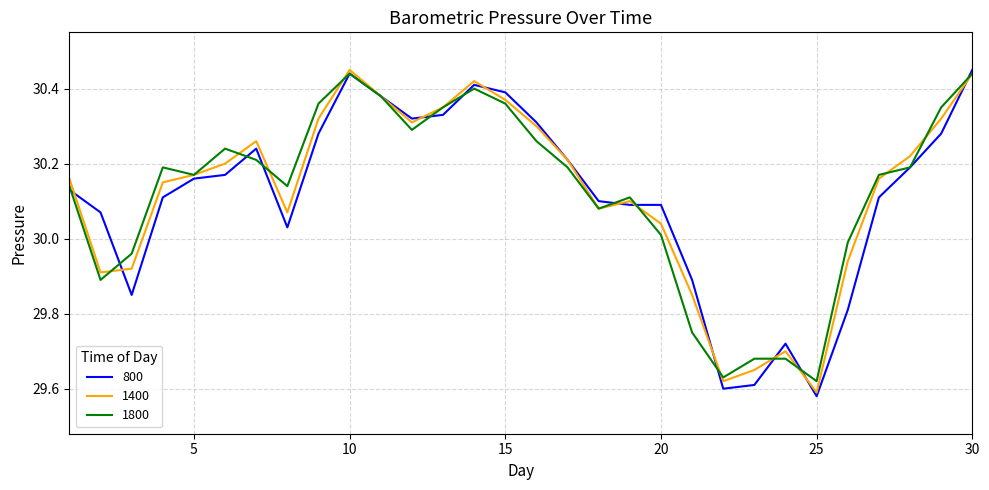

True or false: 1800 and 800 intersect in this chart.

True